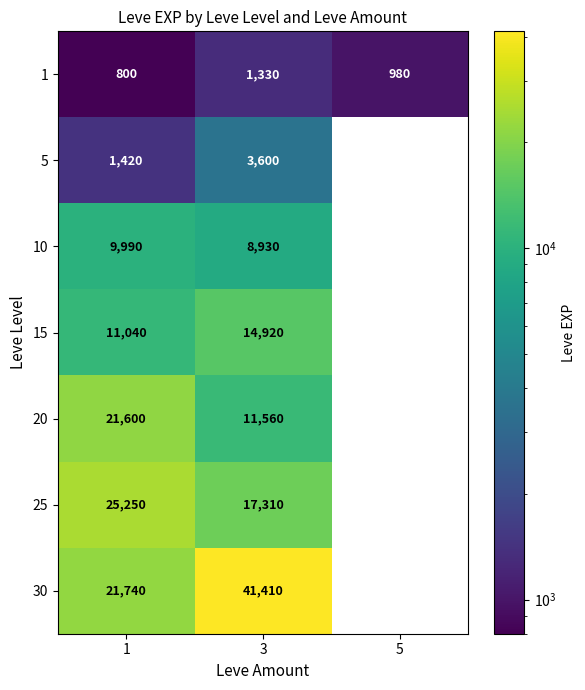

How many data points in 1 are less than 980?

1